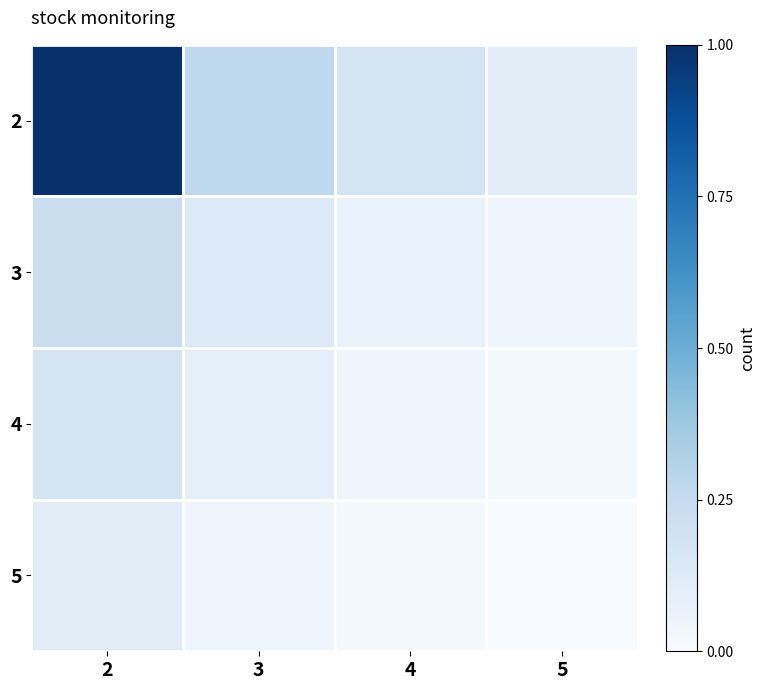

What is the spread (max minus min) of values at 4?

0.2